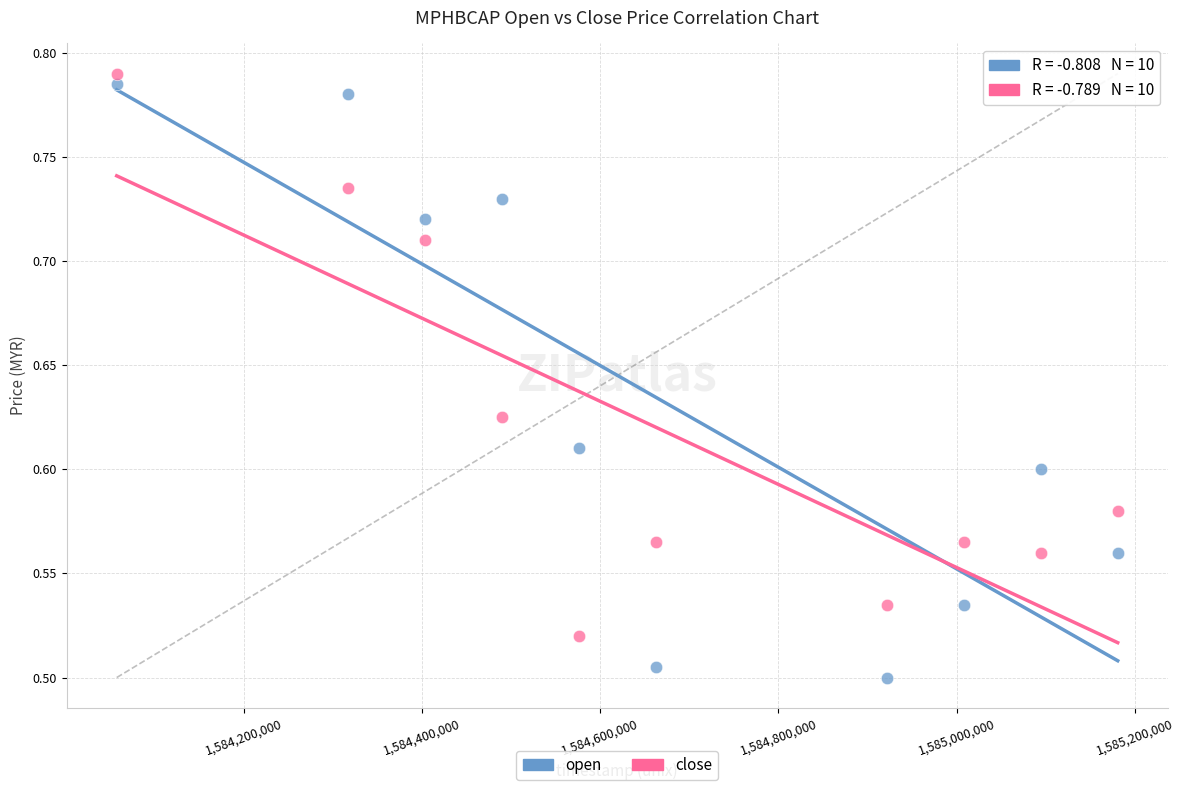

Across all data points, what is the range of Y values (max minus min)?

0.3